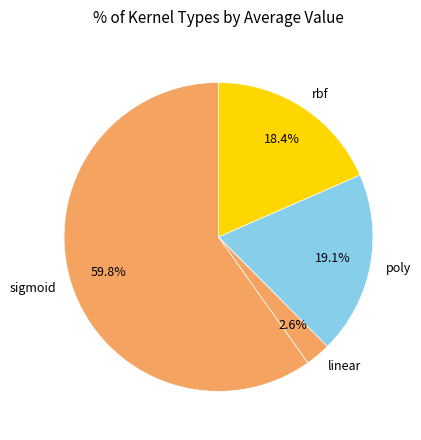

To the nearest percent, what portion does linear represent?

3%